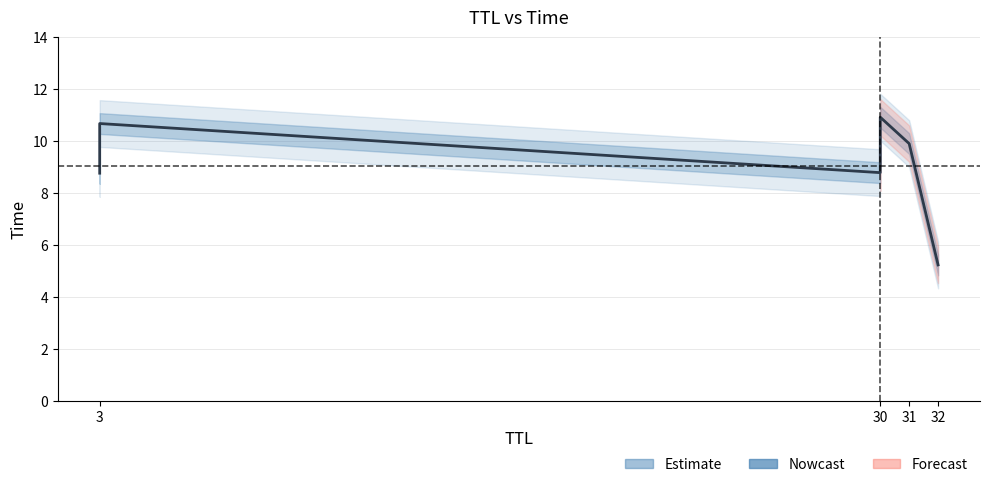

How many interior local valleys (lower than both neighbors) does the data have?

1